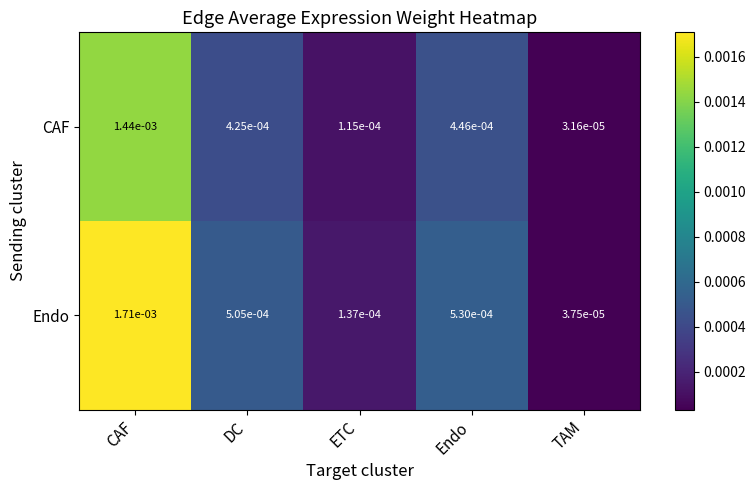

List the series in order of their overall mean, lowest first.

CAF, Endo